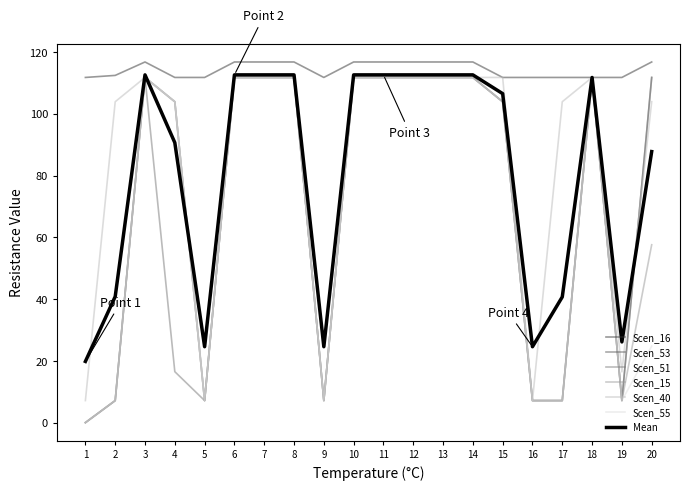

What is the maximum value for Scen_53?

111.8